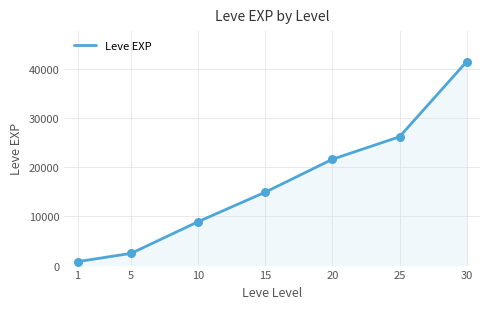

Approximately how many times larger is the value at 1 compared to 10?

0.1